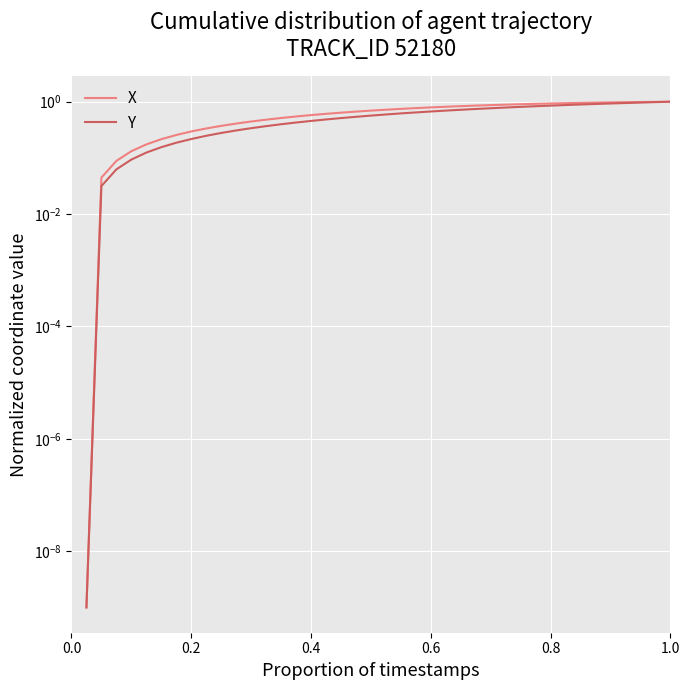

Is the value of X at 1.0 greater than the value of Y at 18?

No